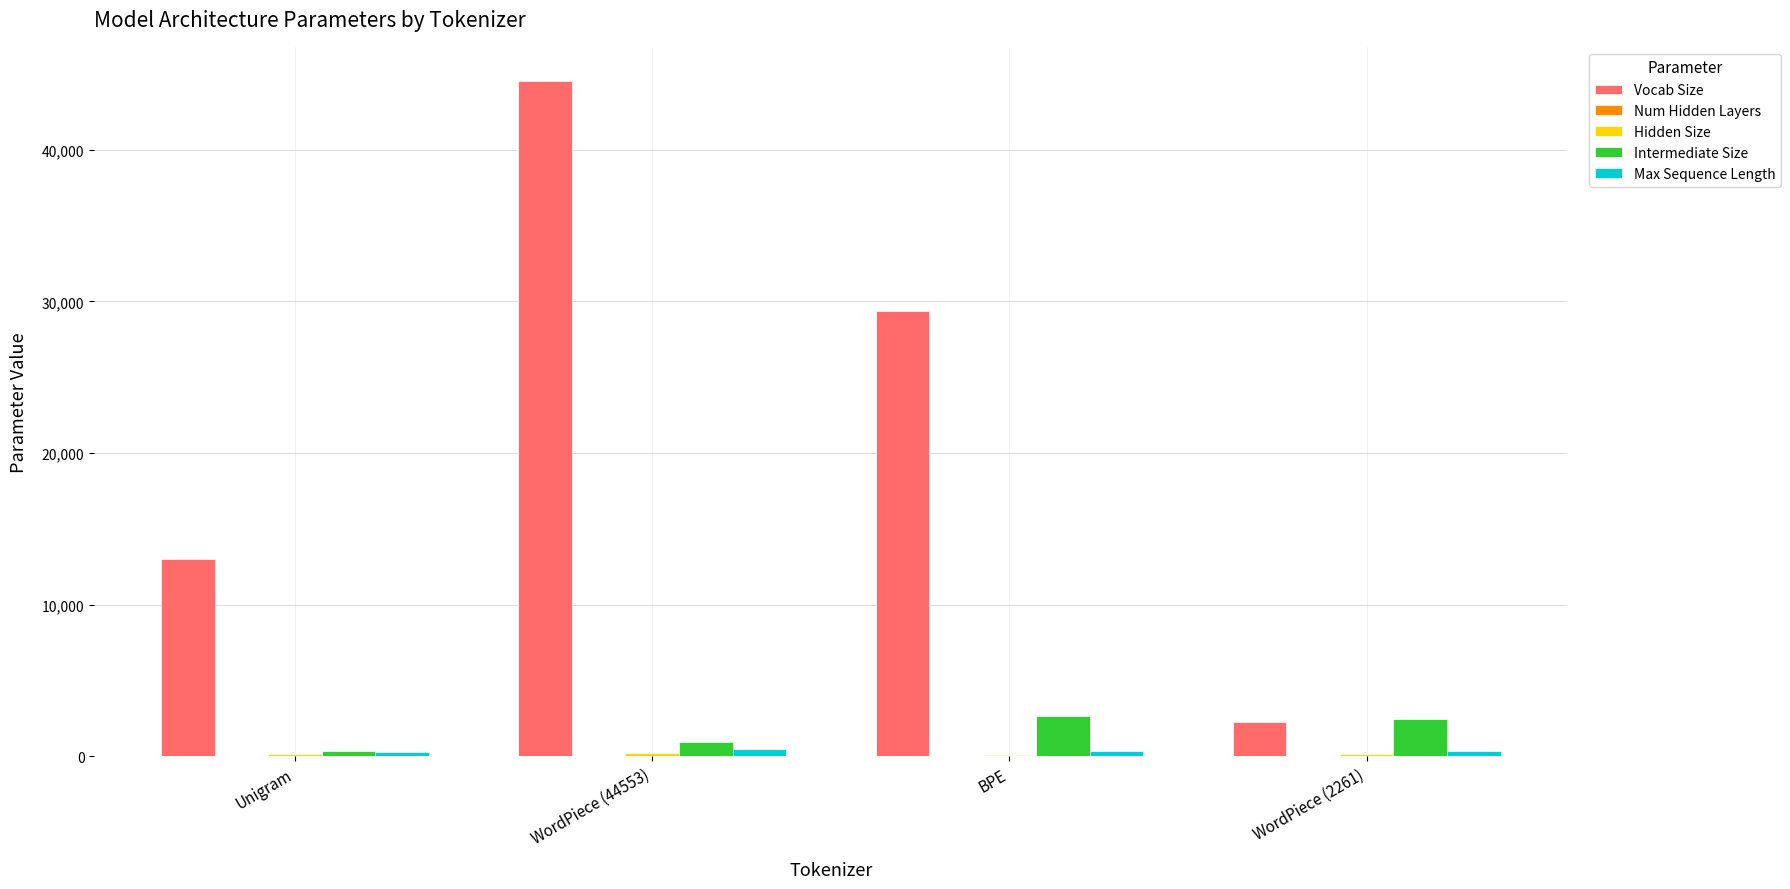

At which category is the sum across all series the highest?

WordPiece (44553)